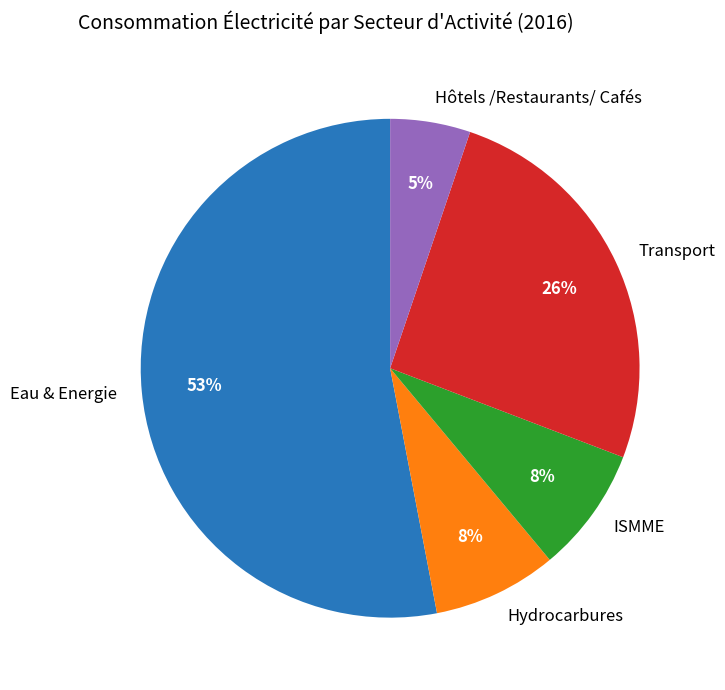

To the nearest percent, what is the difference between the Hôtels /Restaurants/ Cafés and Eau & Energie slice percentages?

48%